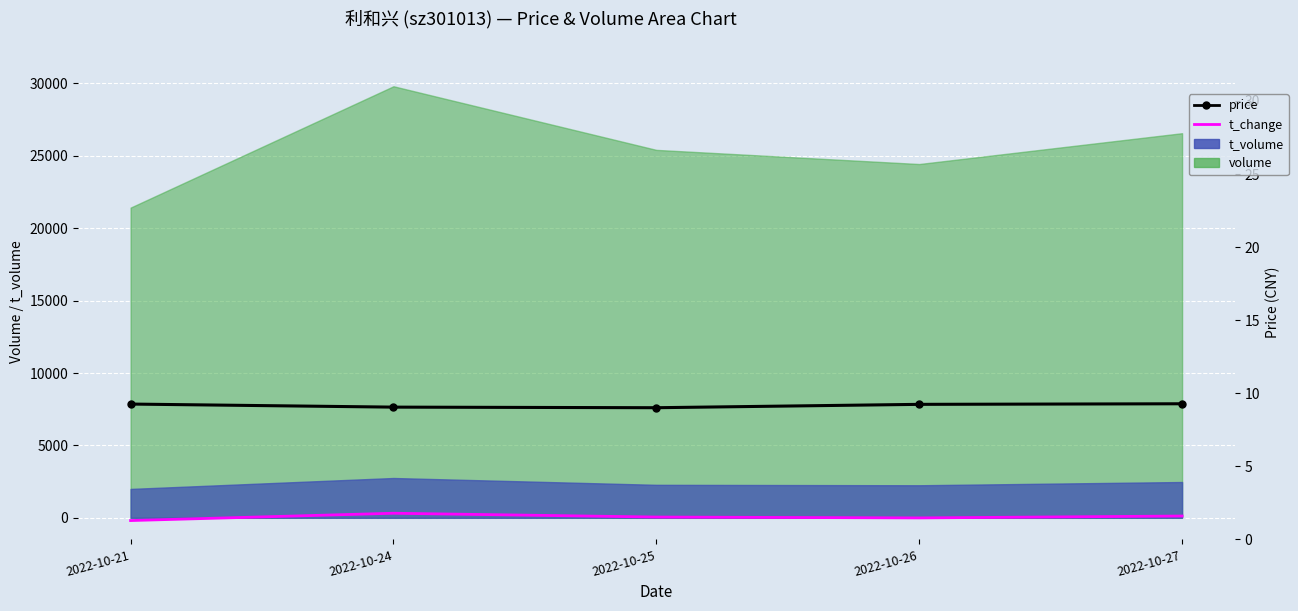

What is the lowest value of the price series?

9.0